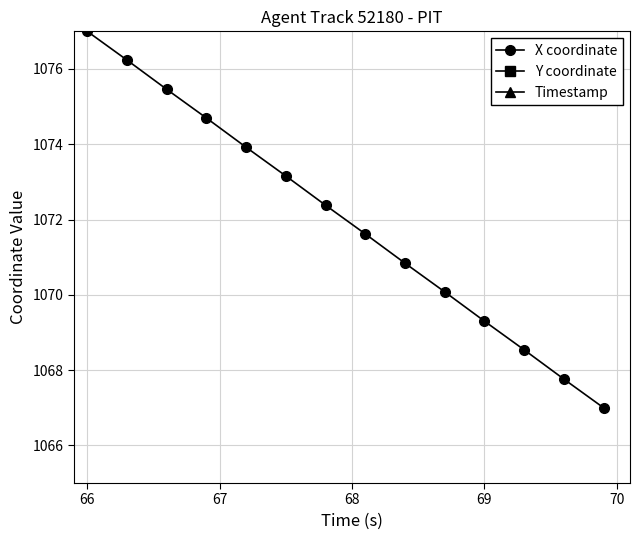

True or false: X coordinate has more than 1 points higher than both neighbors.

False